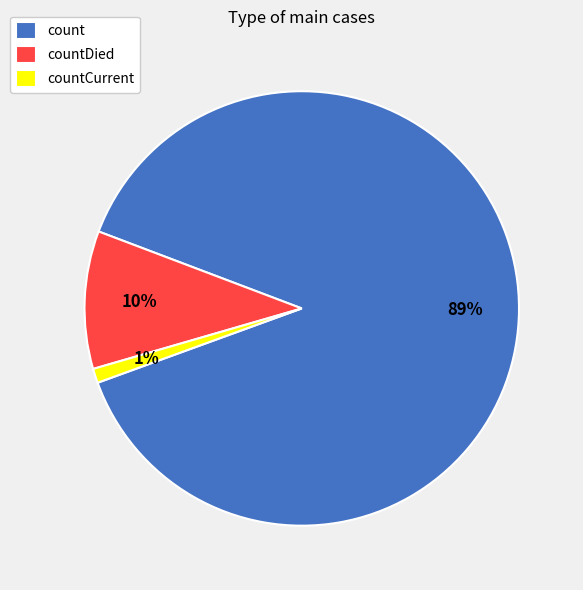

Combined, do count and countCurrent account for over 50%?

Yes